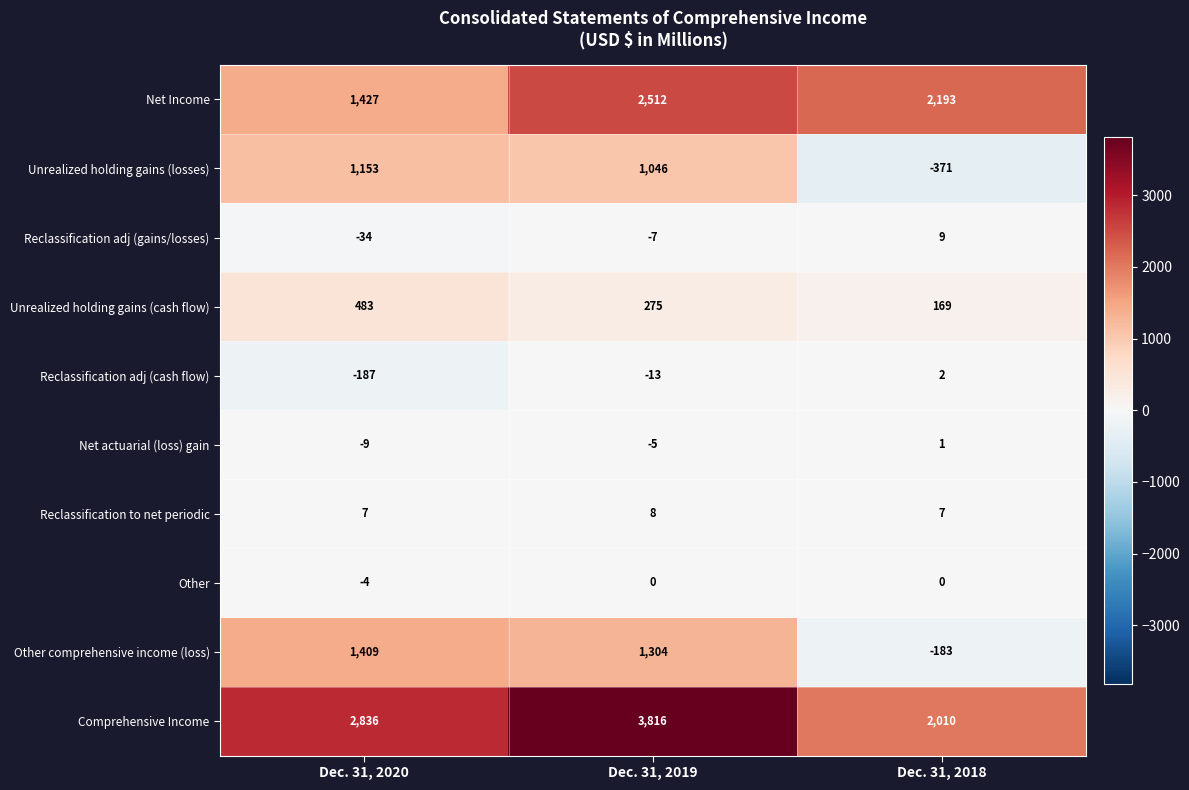

What is the difference between the second highest and minimum values in the Net actuarial (loss) gain series?

4